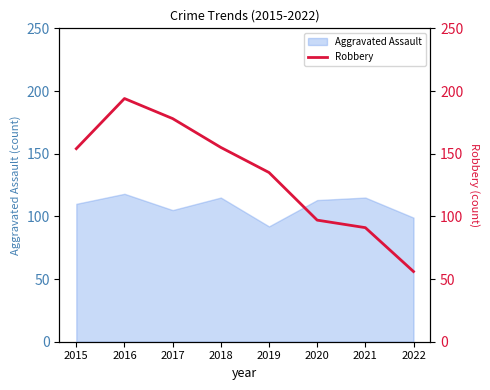

What is the value of the 5th point from the left?

135